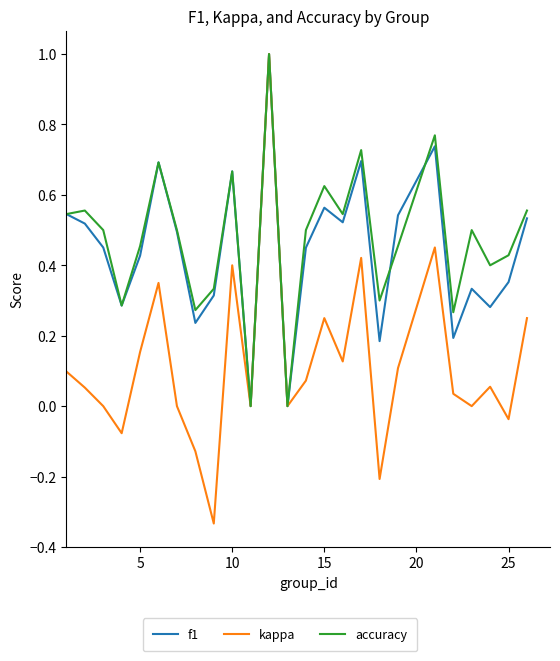

How many lines are shown in the chart?

3